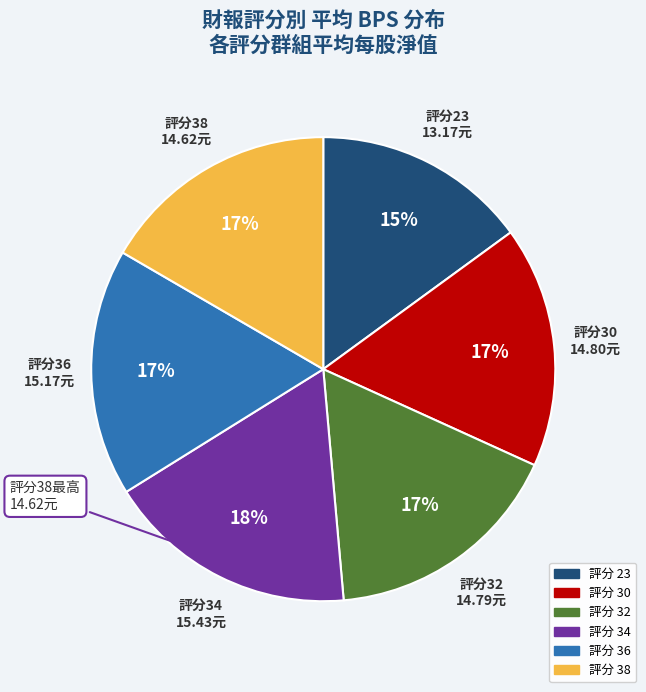

Does any single category account for the majority?

No